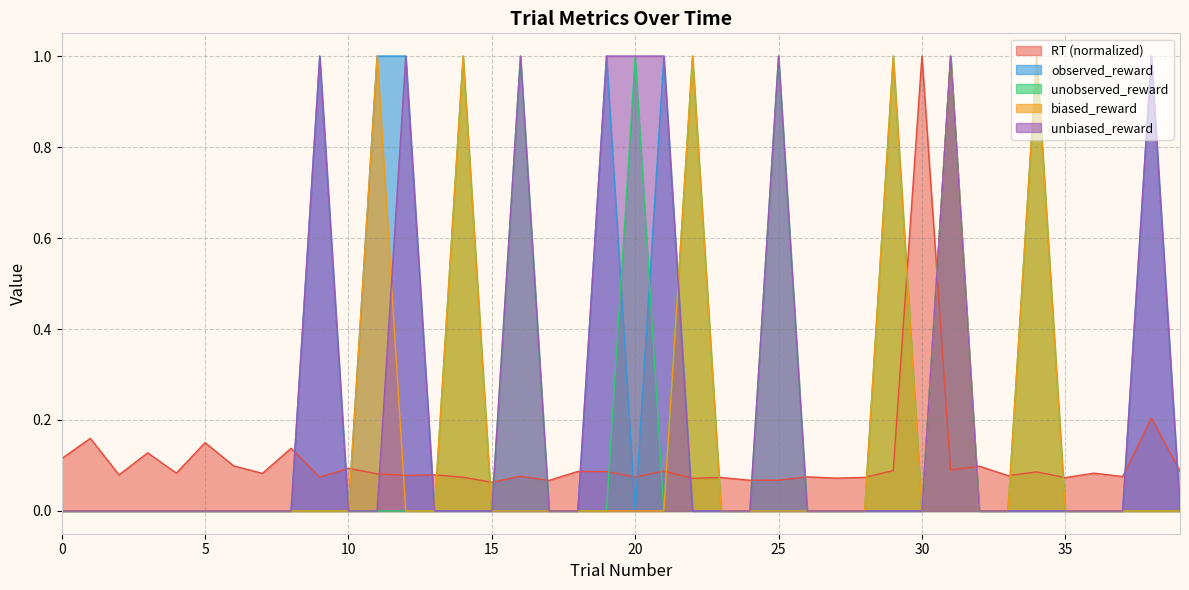

At which category does unobserved_reward reach its first local valley?

15